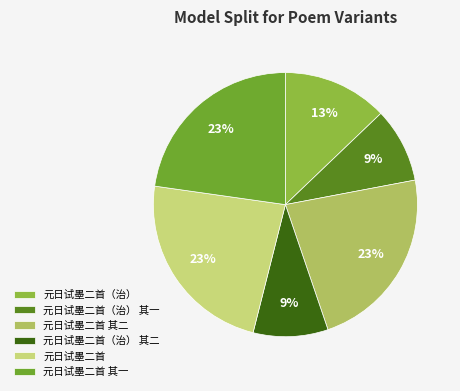

Between 元日试墨二首（治） and 元日试墨二首 其二, which is larger?

元日试墨二首 其二